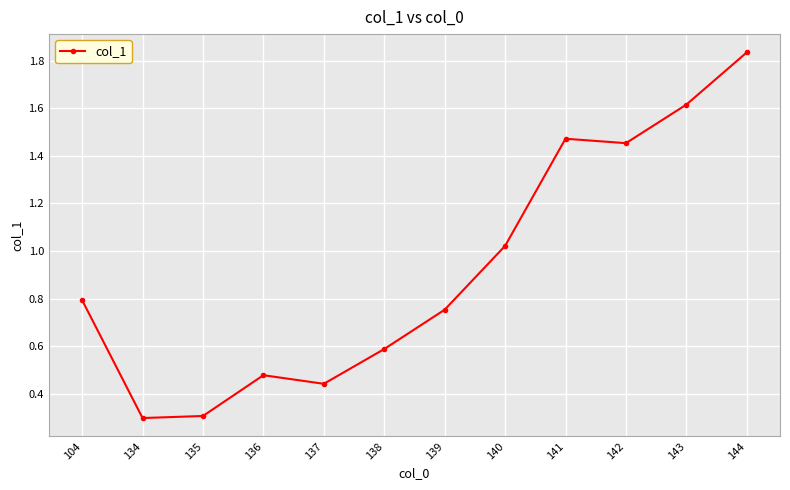

How many interior local peaks (higher than both neighbors) does the data have?

2